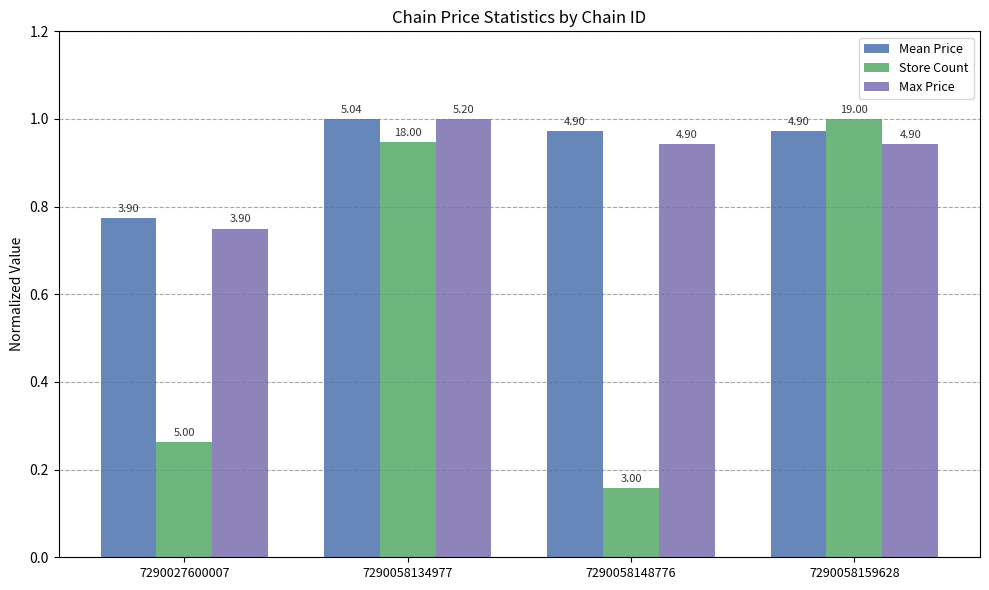

Which category has the highest value across all series?

7290058134977